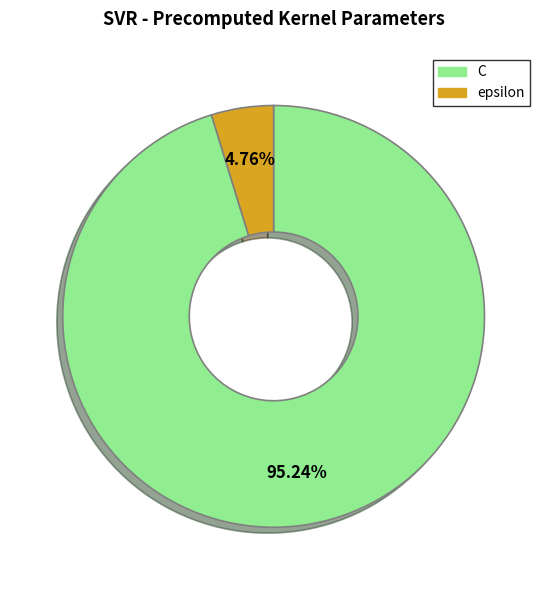

How many slices are in this pie chart?

2